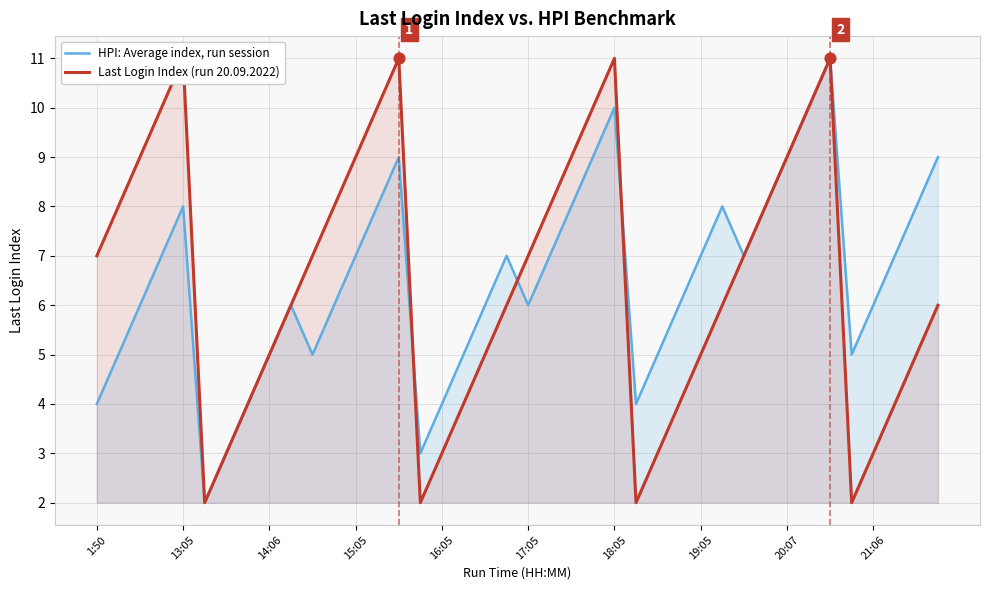

At how many categories does at least one series exceed 10?

4